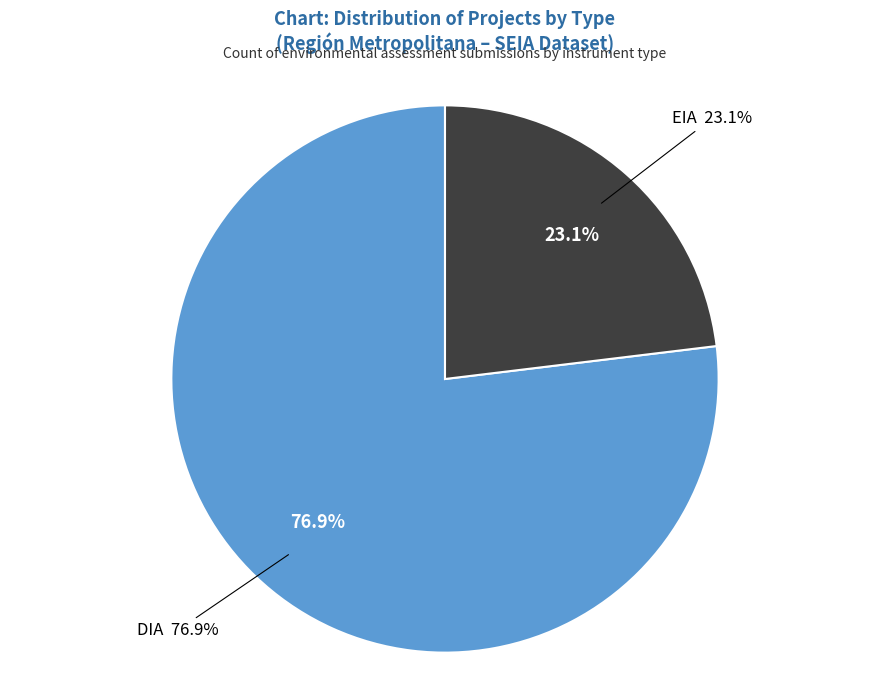

Rank the categories by value from highest to lowest.

DIA, EIA